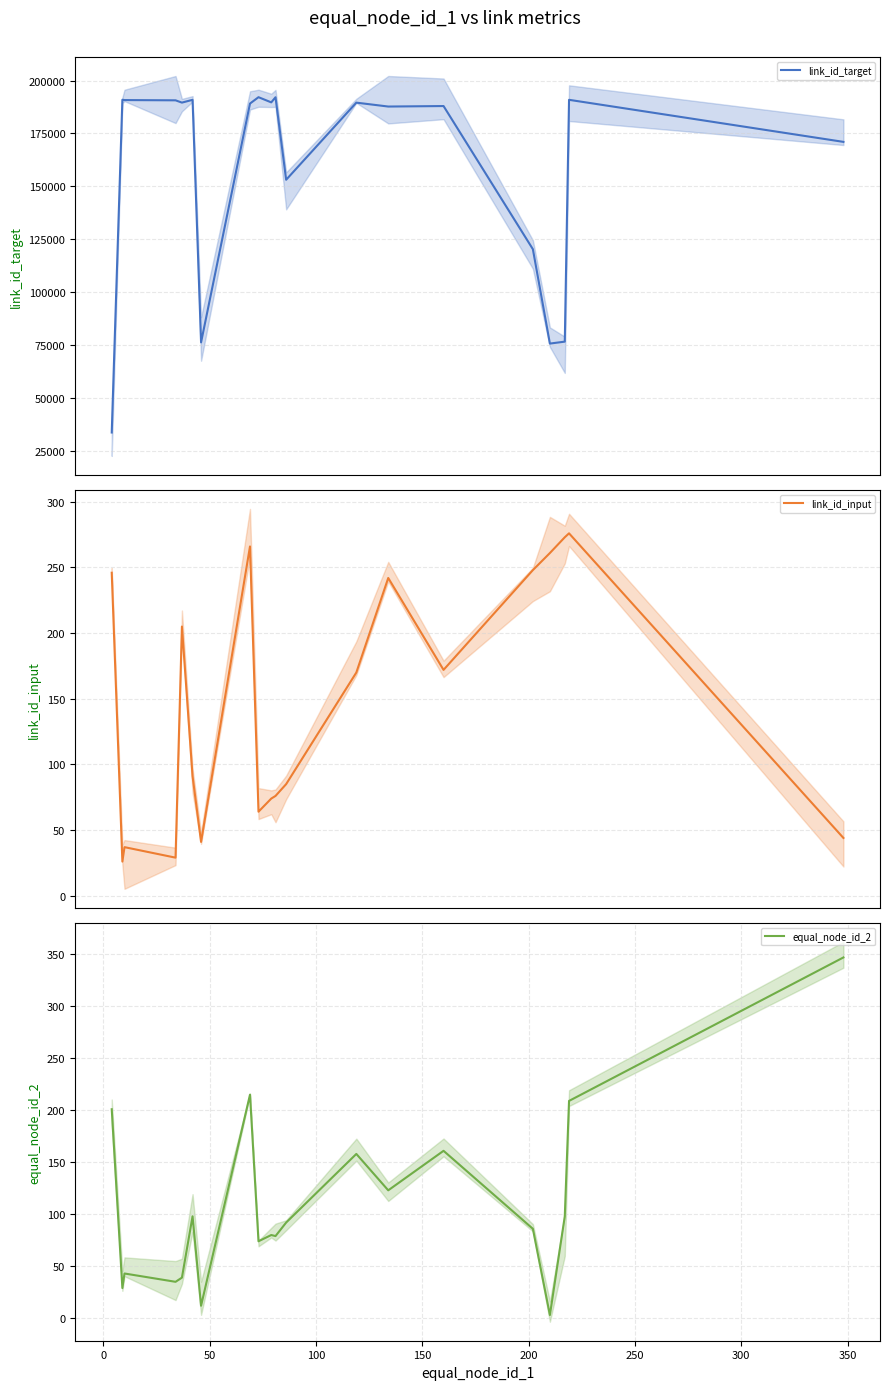

What is the lowest value of the link_id_target series?

33838